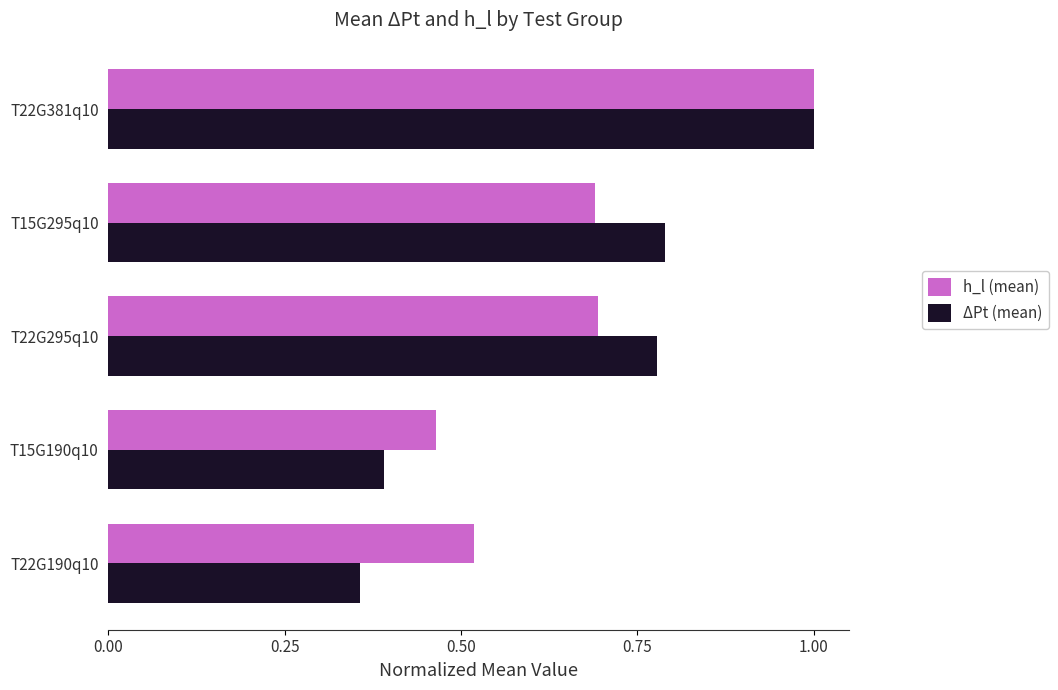

Is the value of h_l (mean) at T22G295q10 greater than the value of ΔPt (mean) at T22G381q10?

No